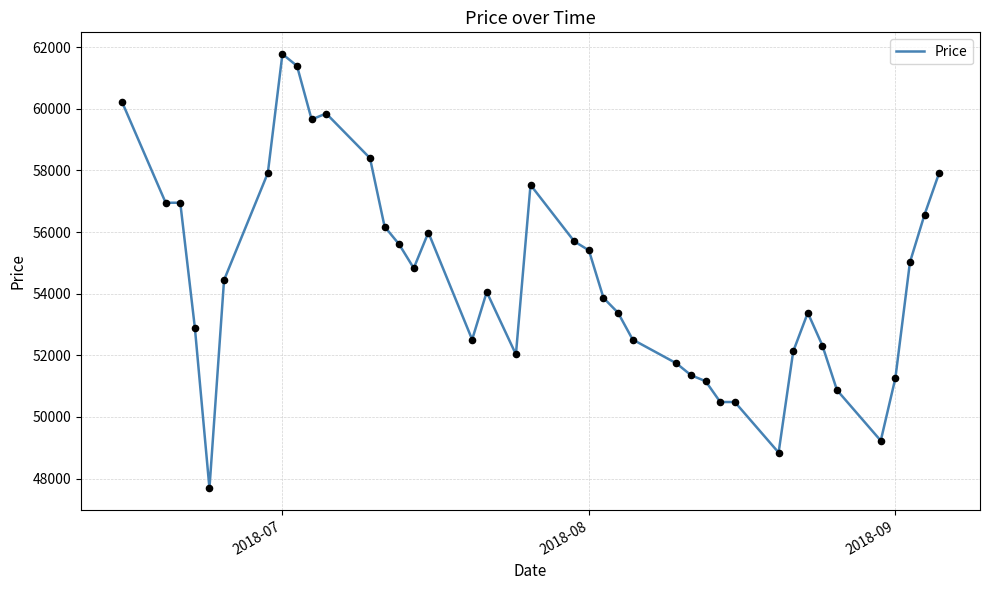

What is the difference between the maximum and minimum values?

14093